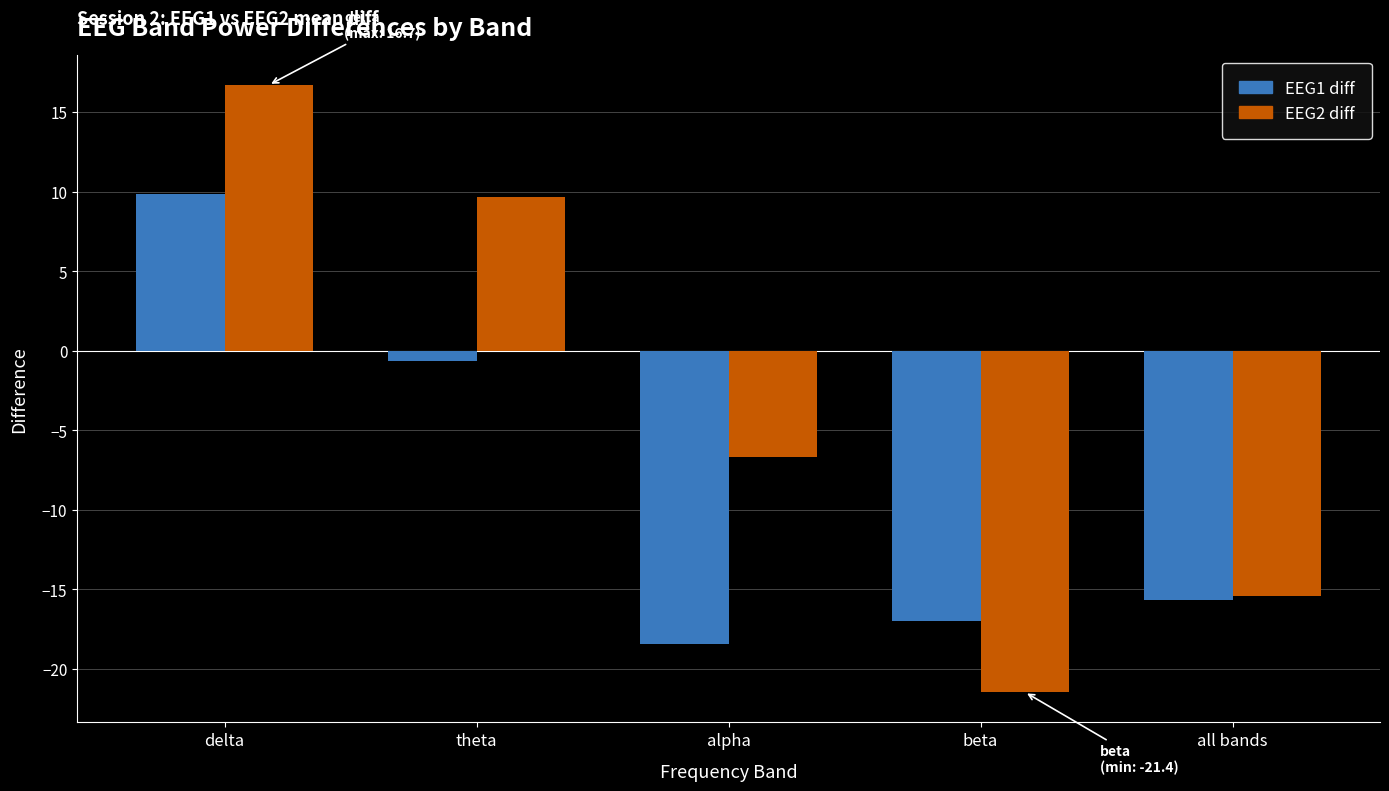

What is the difference between the EEG1 diff values at beta and all bands?

1.3